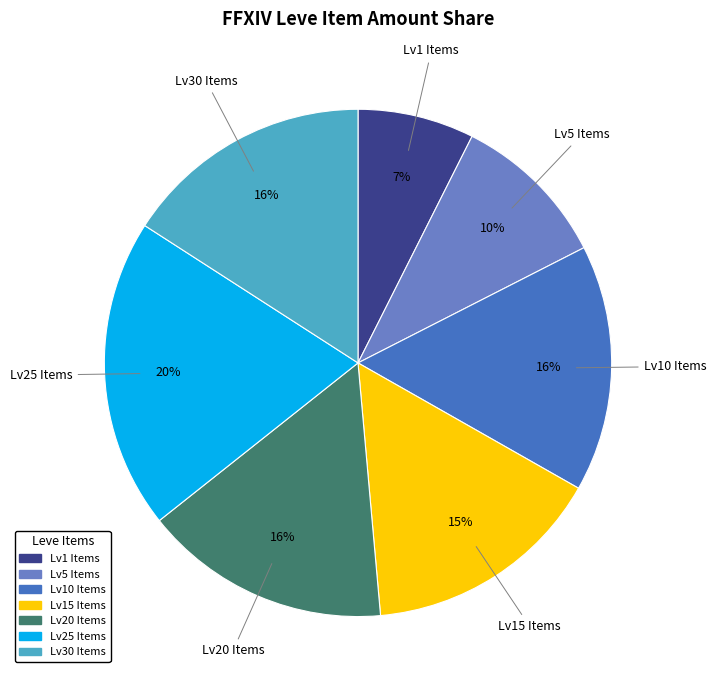

Is there any slice that represents more than half of the pie?

No